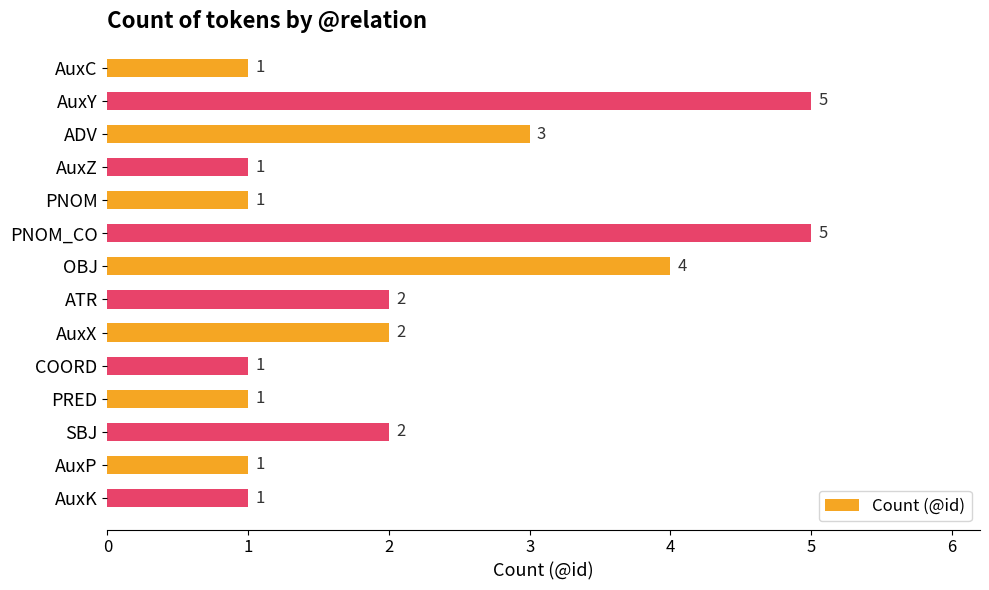

What is the difference between the second highest and second lowest values?

4